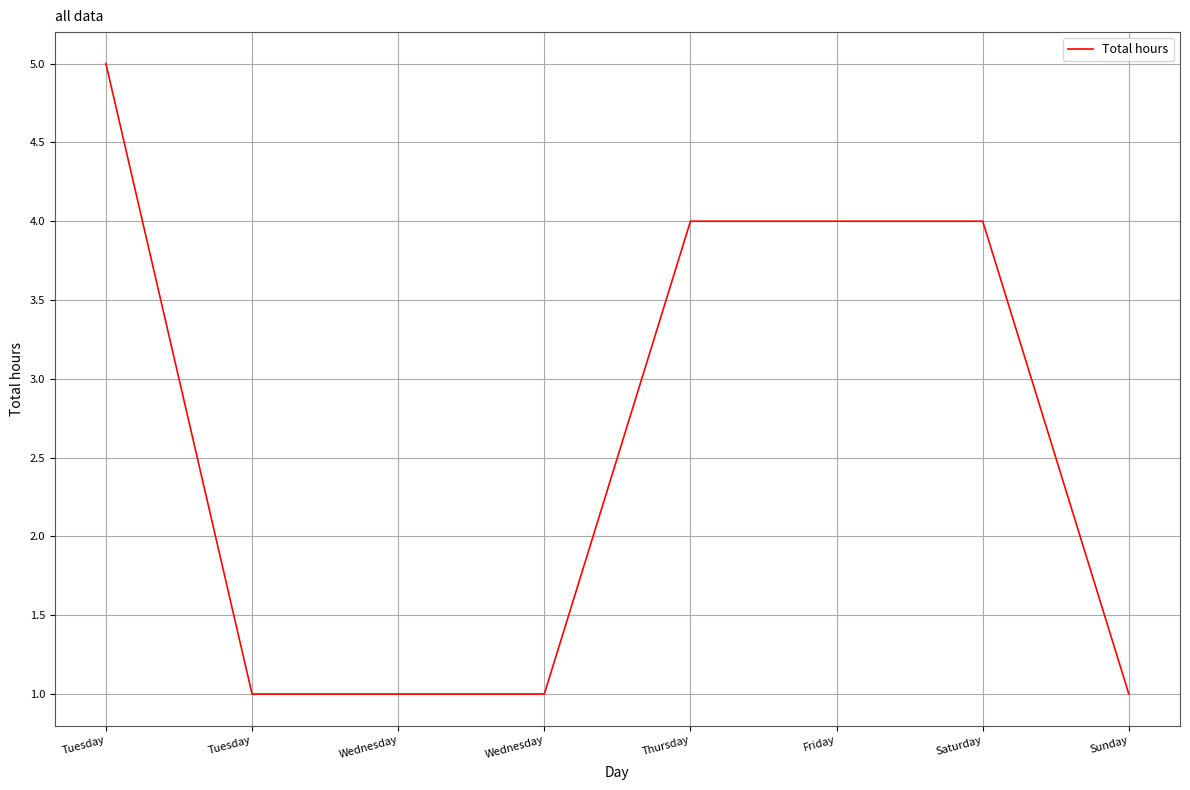

Does the chart display data point markers on the line(s)?

No